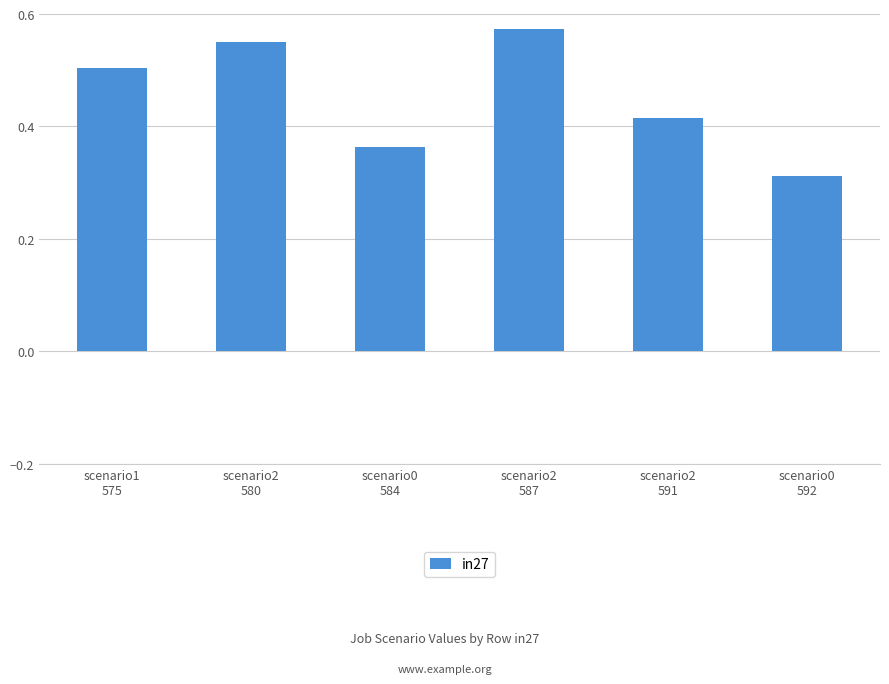

What is the value of the 1st bar from the left?

0.5